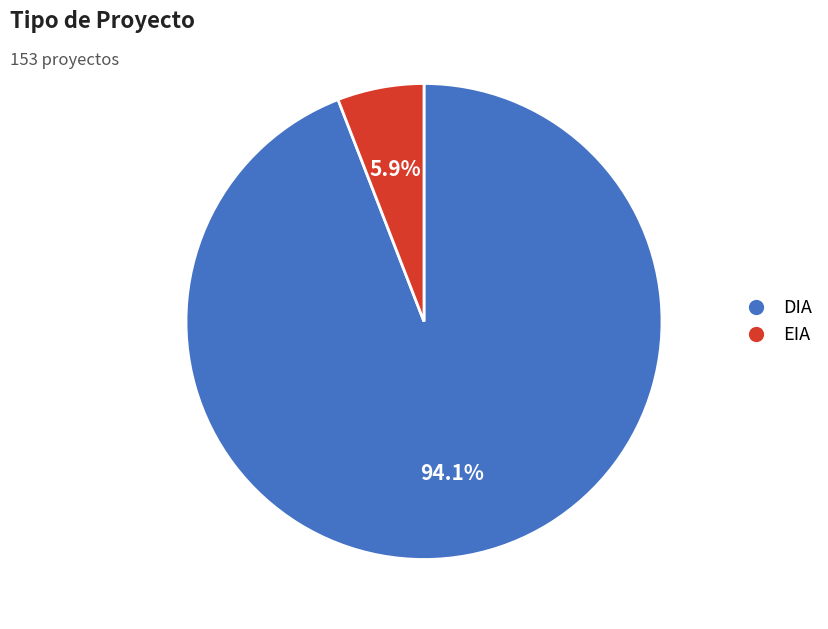

Is the sum of EIA and DIA greater than half?

Yes